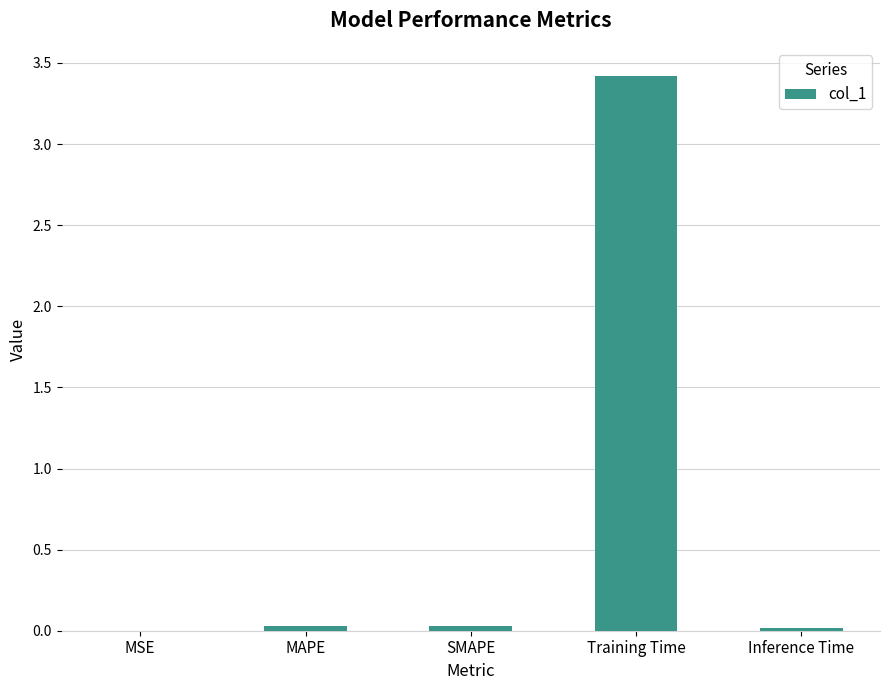

The chart shows a value of 0.0 at Inference Time. True or false?

True